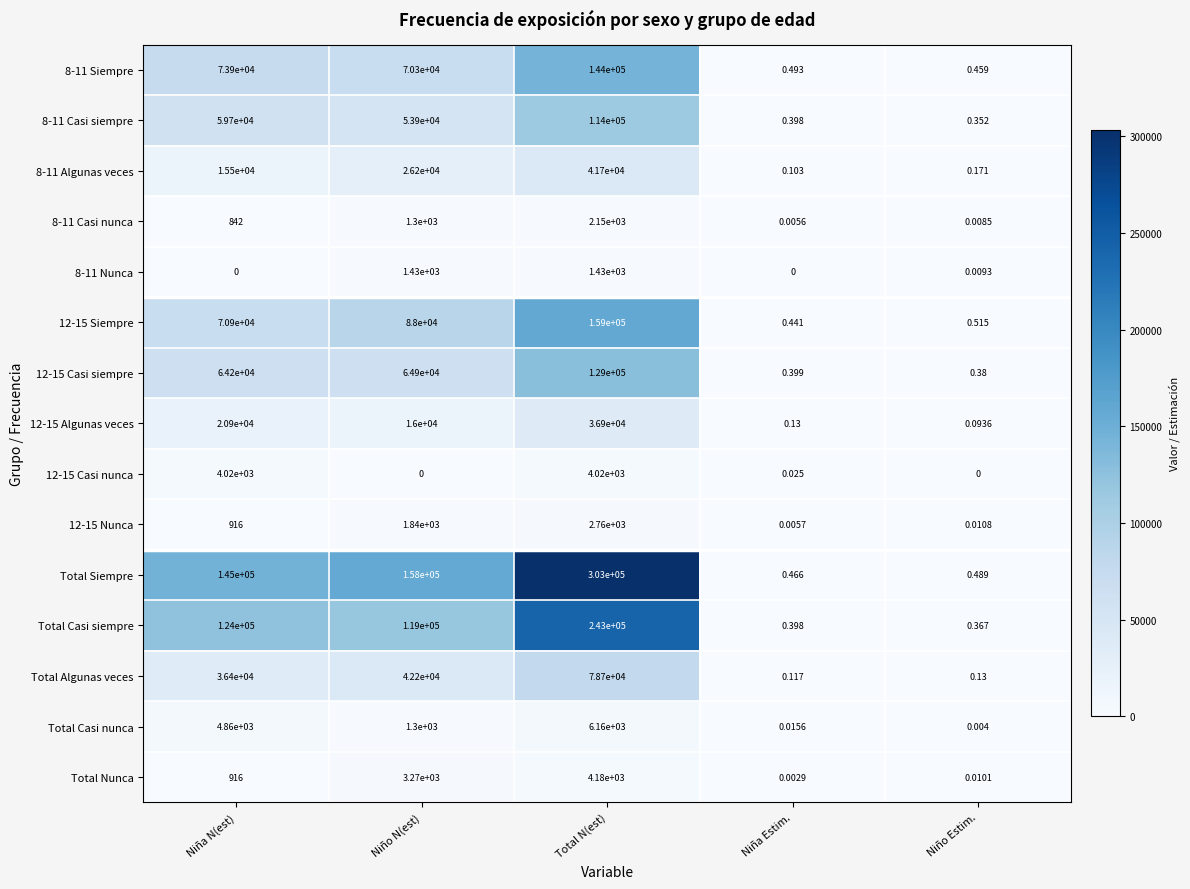

At which label does Total Casi siempre first exceed 119000?

Niña N(est)